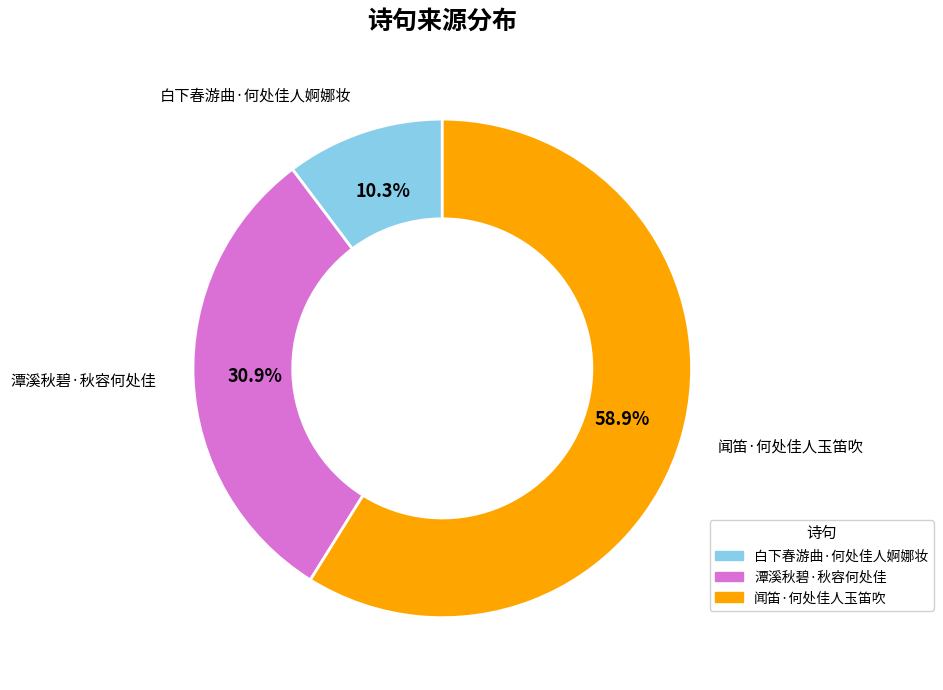

Rank the categories by value from lowest to highest.

白下春游曲·何处佳人婀娜妆, 潭溪秋碧·秋容何处佳, 闻笛·何处佳人玉笛吹